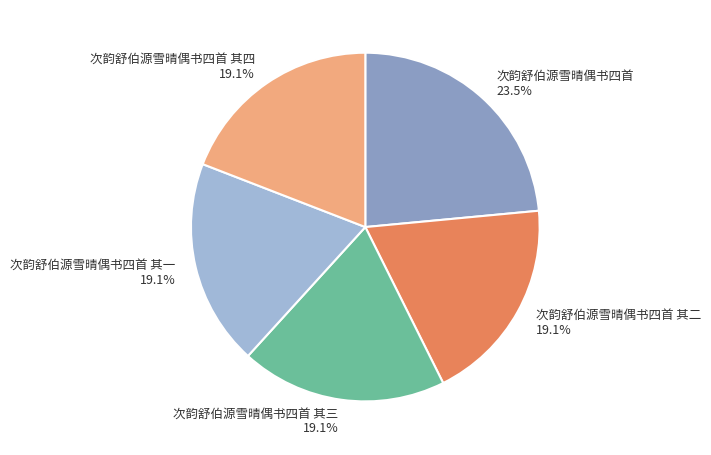

Count the number of slices in the pie.

5